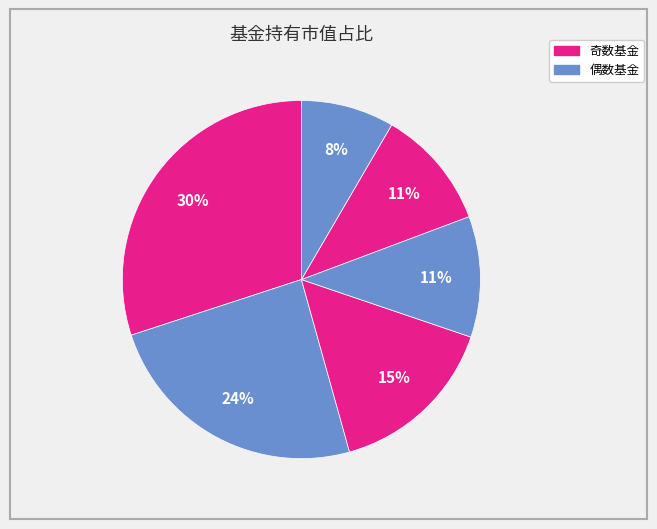

How many slices are in this pie chart?

6